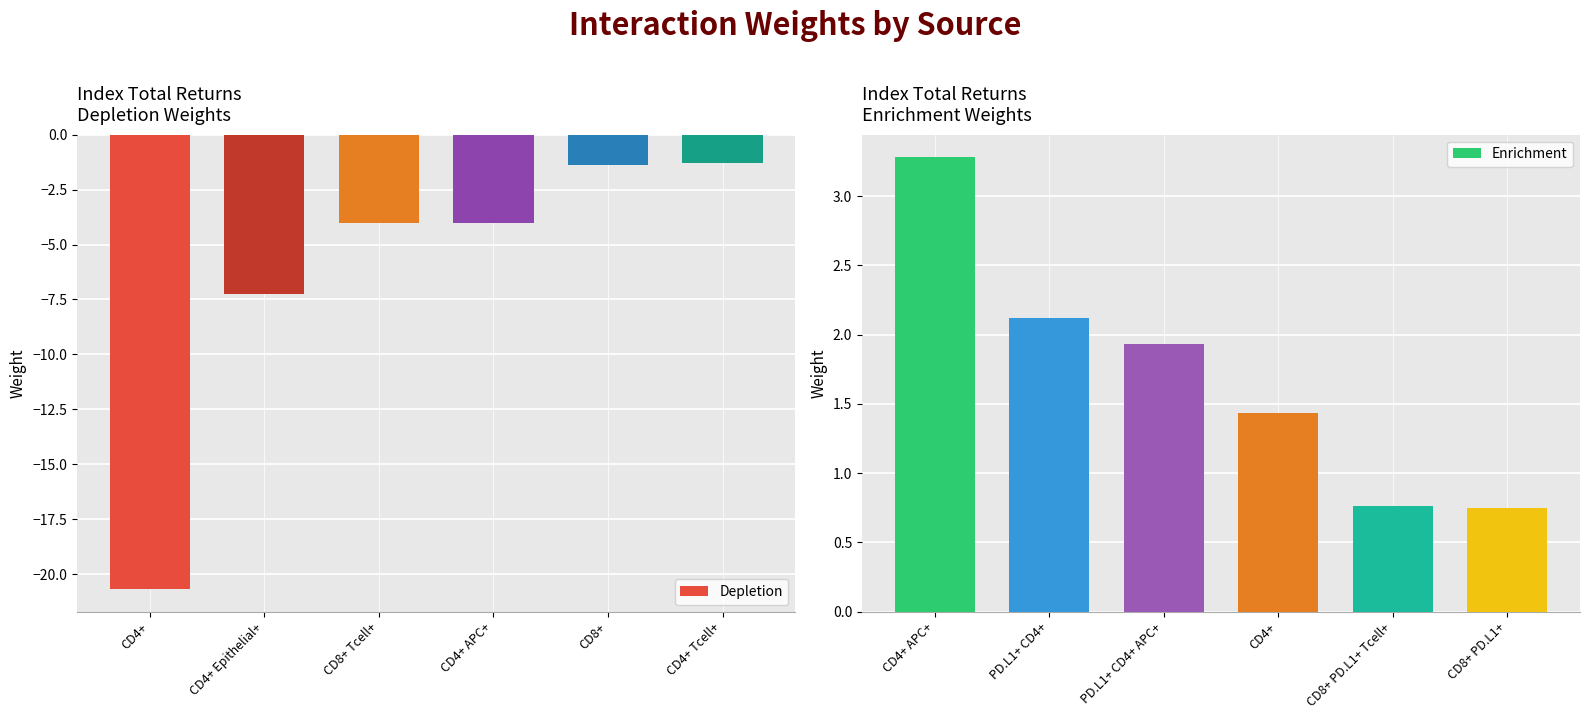

How many distinct data groups are displayed?

2